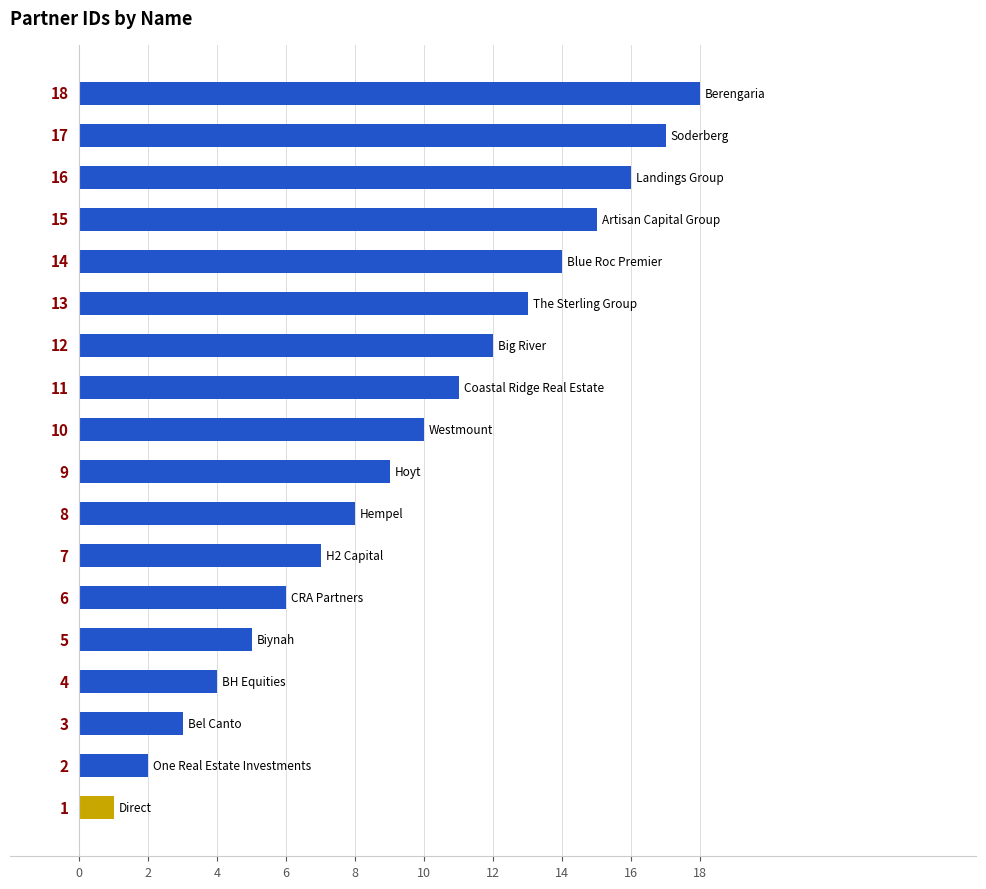

What is the difference between the second highest and second lowest values?

15